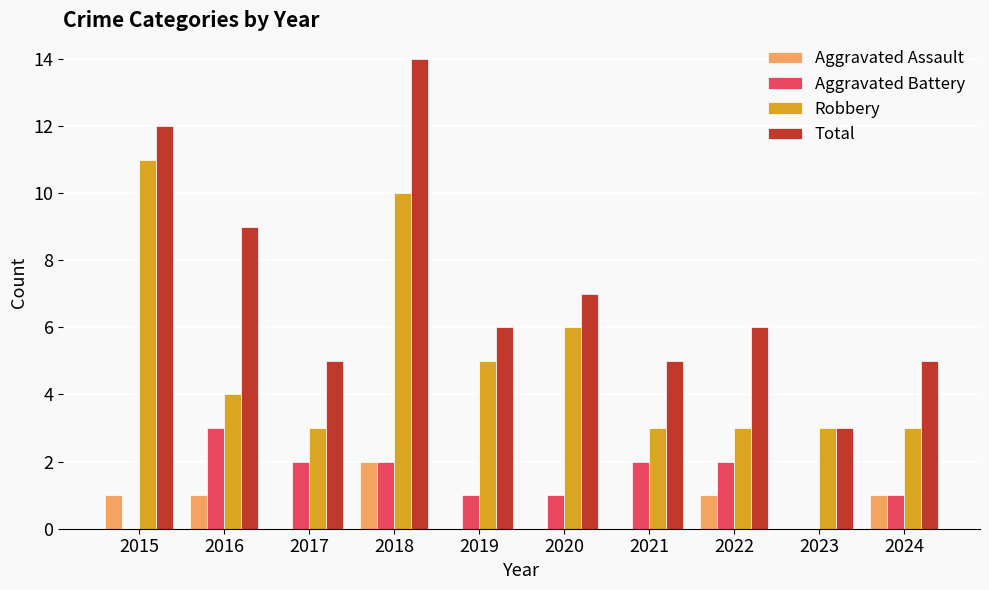

What is the approximate value of Robbery at 2015?

11